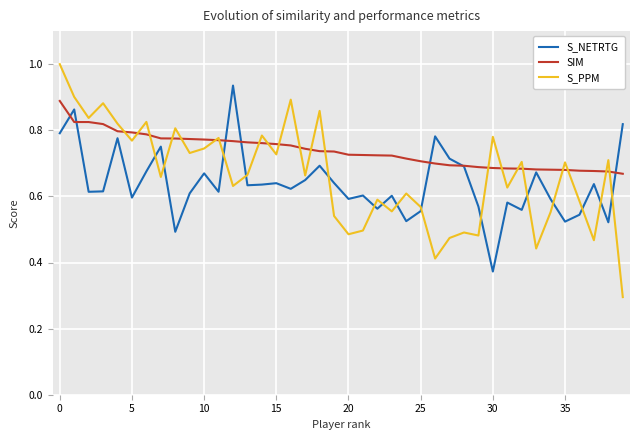

Which series ends up on top after the final intersection of S_NETRTG and S_PPM?

S_NETRTG